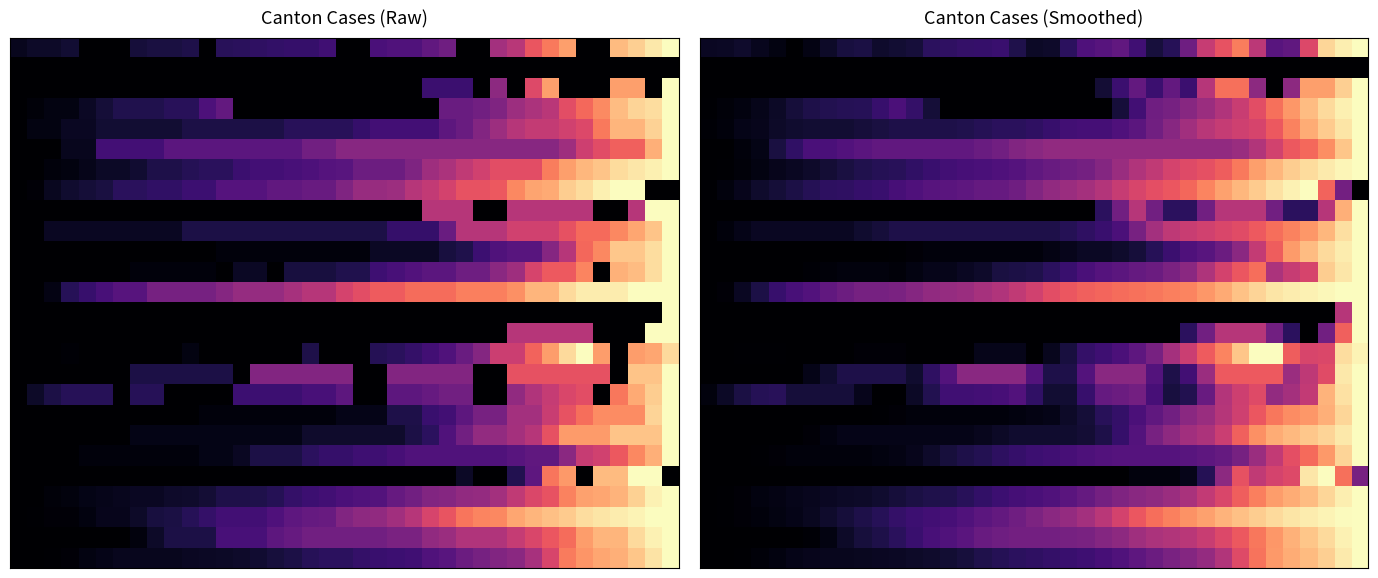

How many data points does each series have?

39